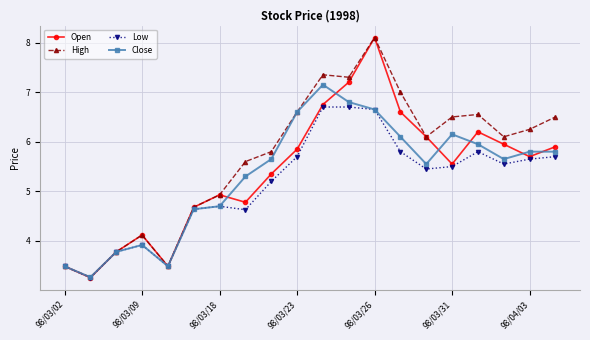

Which series has the largest range (max minus min)?

Open